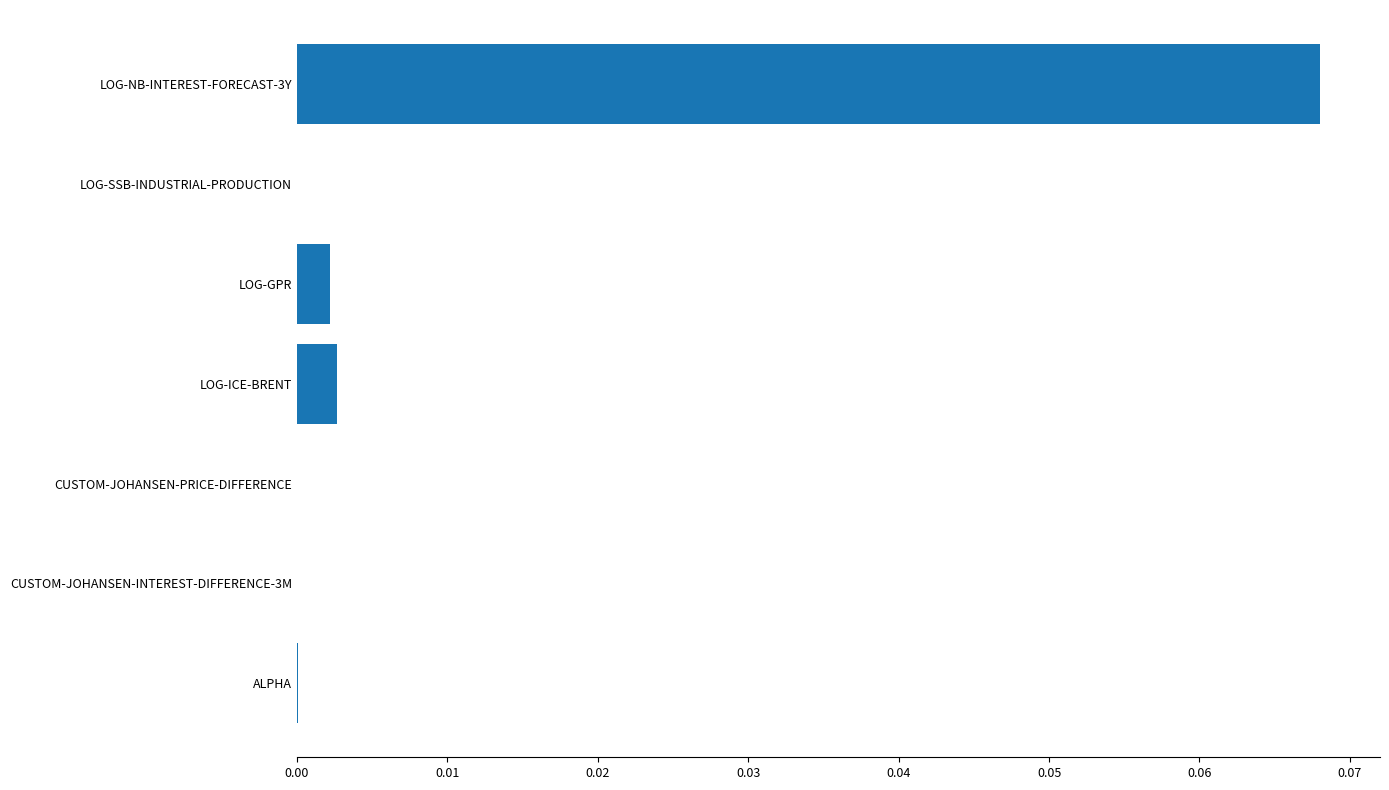

True or false: the data shows 0.0 at ALPHA.

True